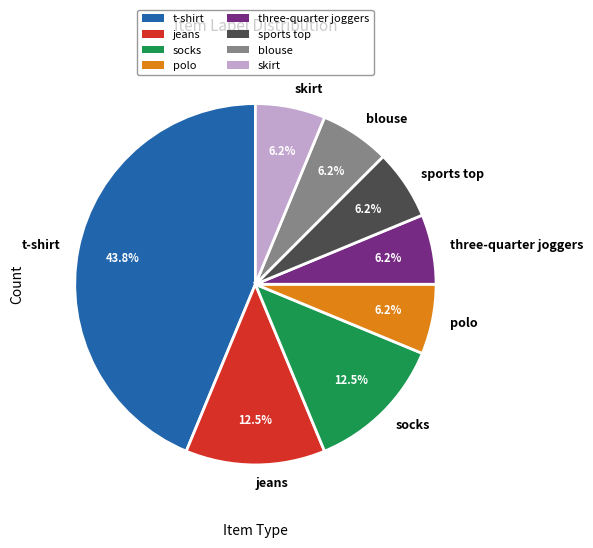

What is the ratio of the value at polo to the value at t-shirt?

0.1